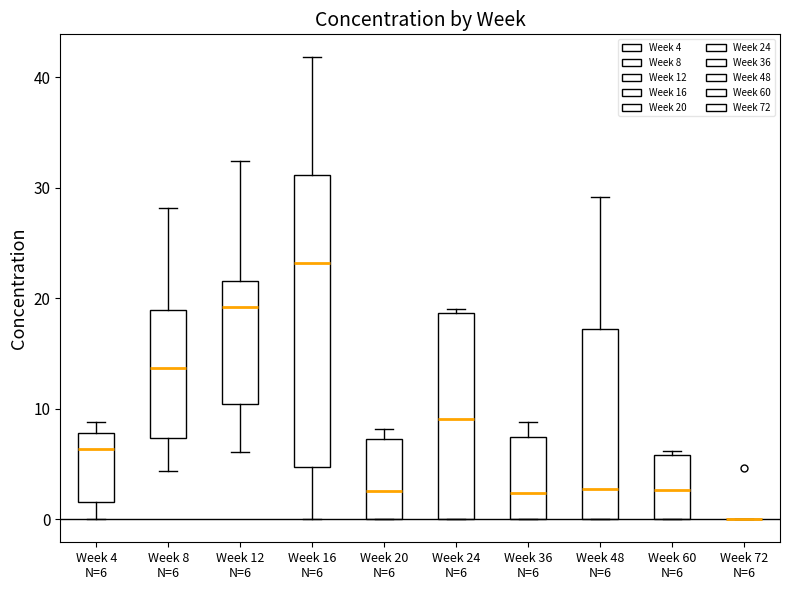

Which box is the tallest, from its lower edge to its upper edge?

Week 16 N=6